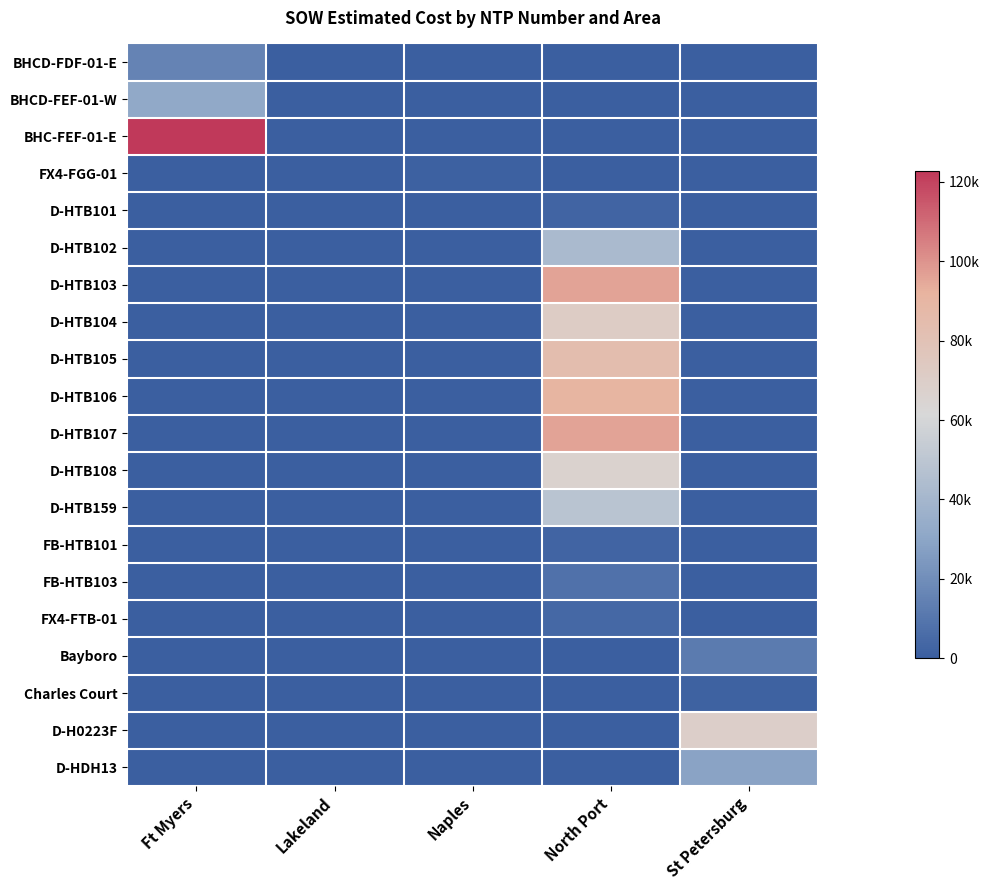

What is the spread (max minus min) of values at Ft Myers?

122715.9